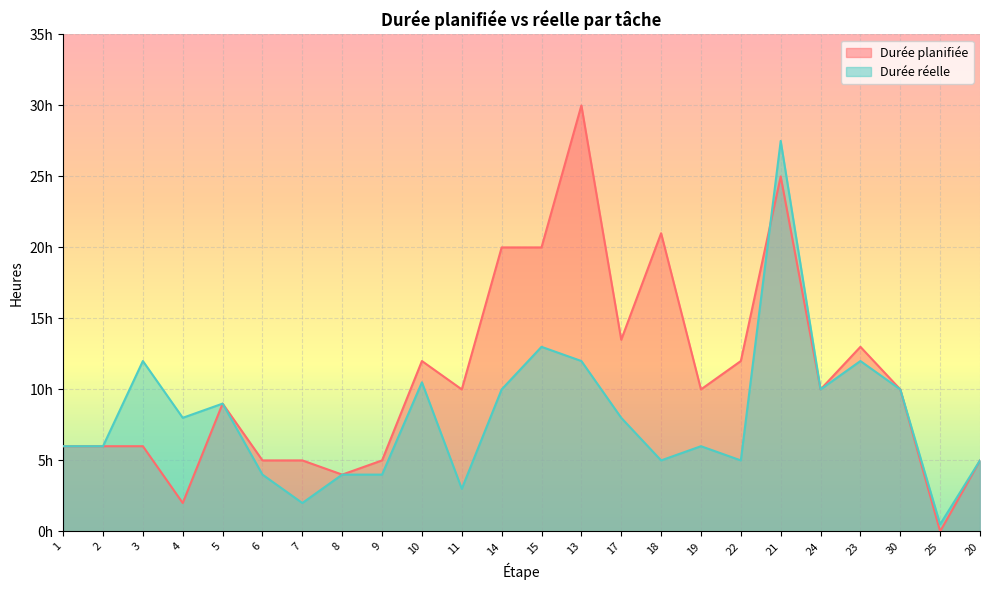

How many positive values does the Durée planifiée series have?

23